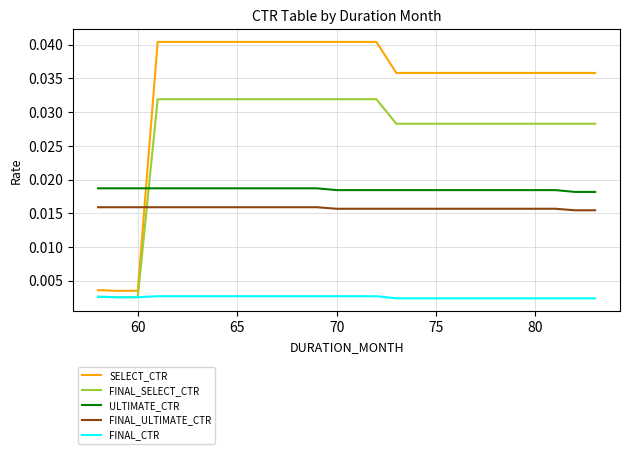

Which series has the widest spread of values?

SELECT_CTR